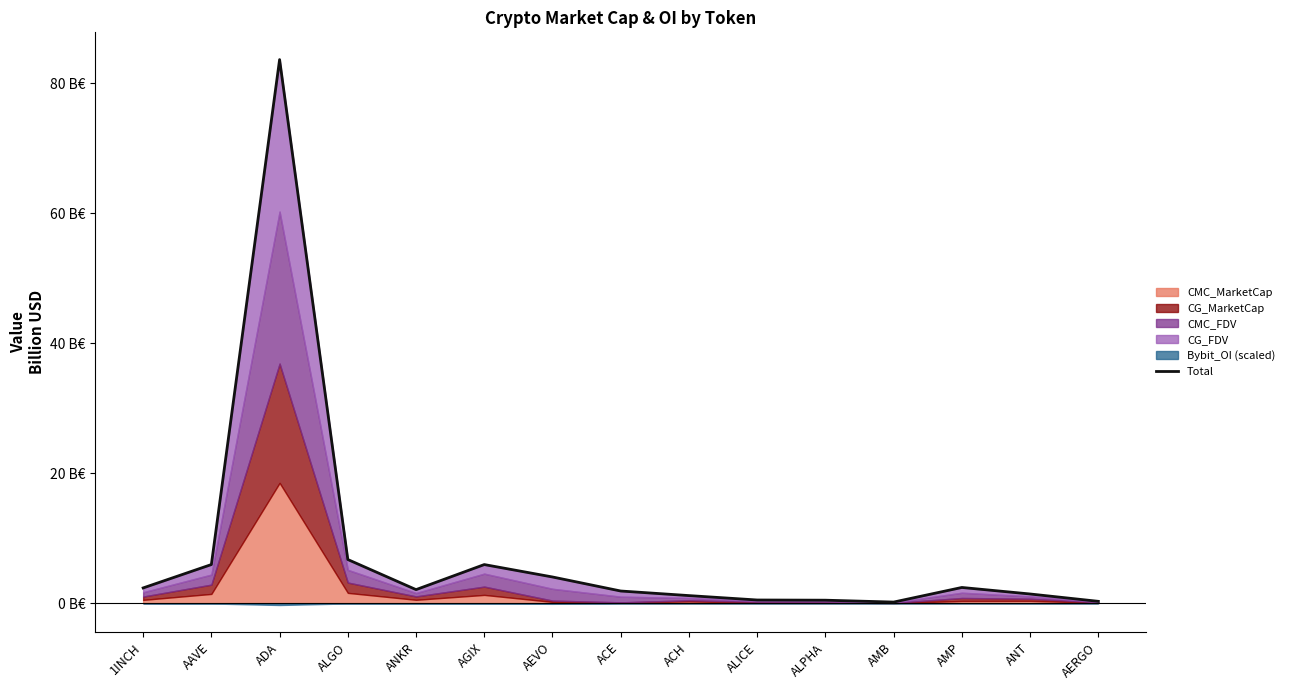

How many lines are shown in the chart?

1